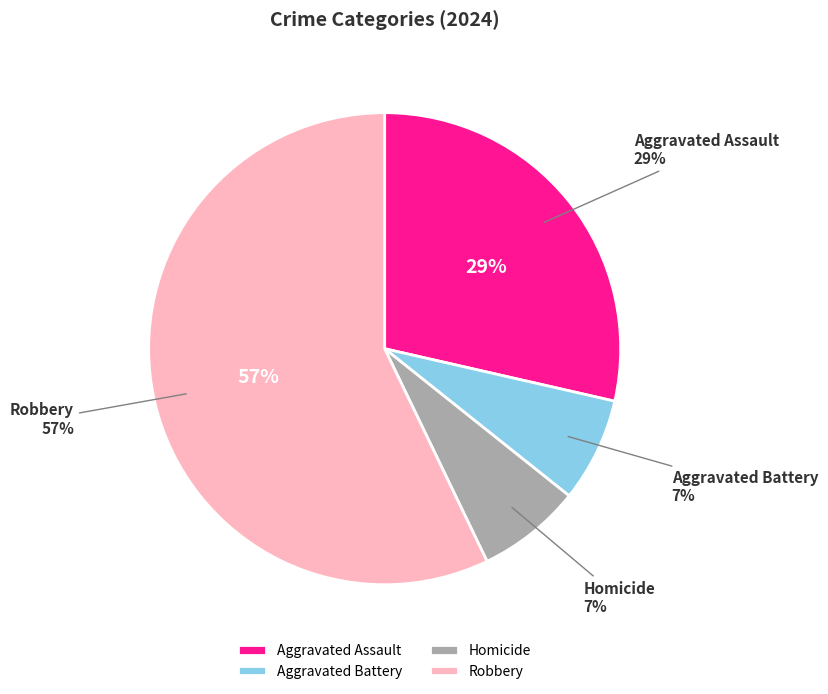

To the nearest percent, what is the combined percentage of Aggravated Assault and Robbery?

86%